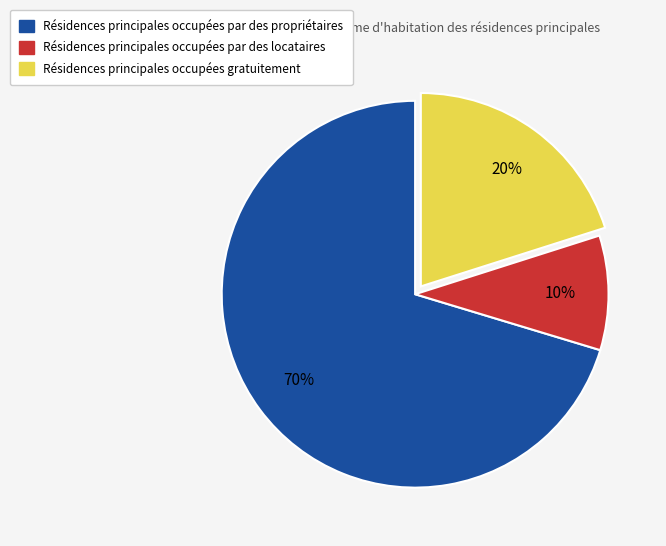

To the nearest percent, what is the average slice percentage?

33%